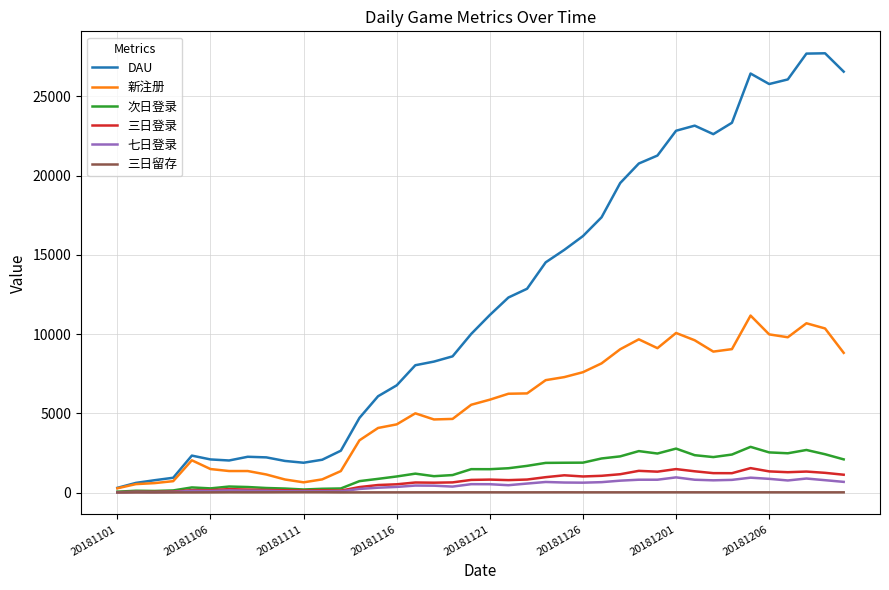

Which series has the largest total across all categories?

DAU